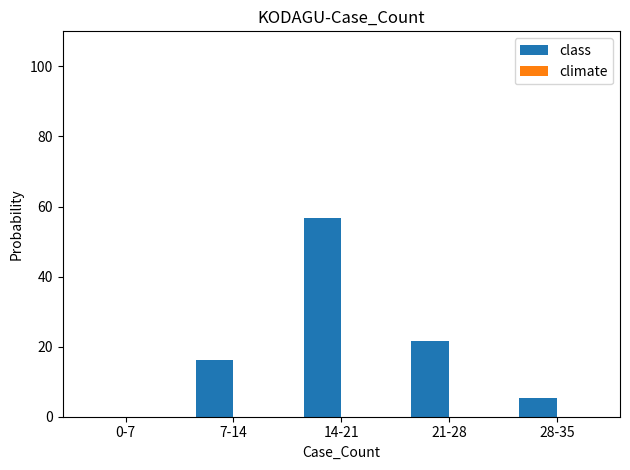

True or false: the data shows 0.0 at 0-7.

True